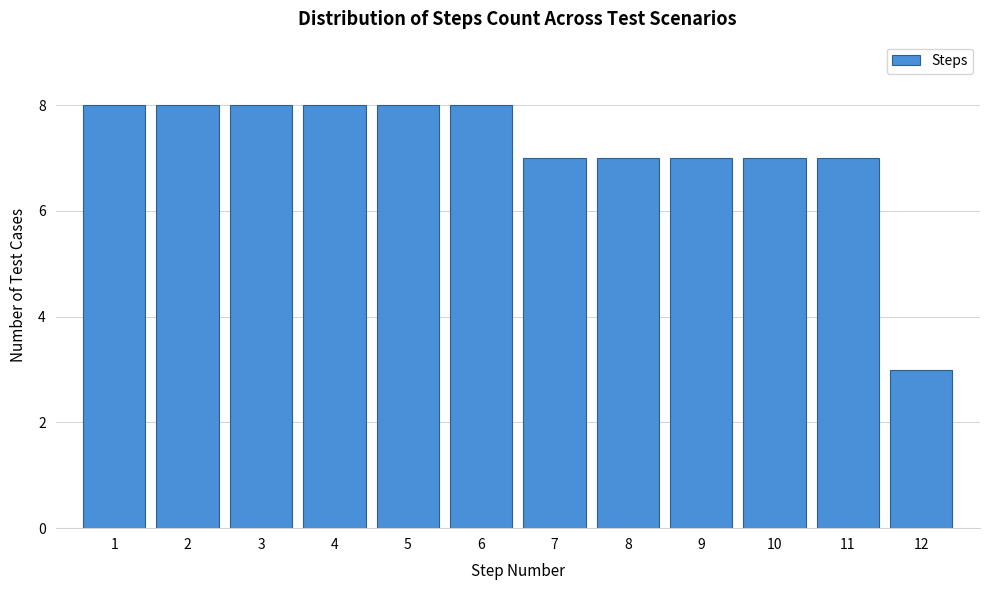

Reading left to right, extract all data points from this chart.

8	8	8	8	8	8	7	7	7	7	7	3